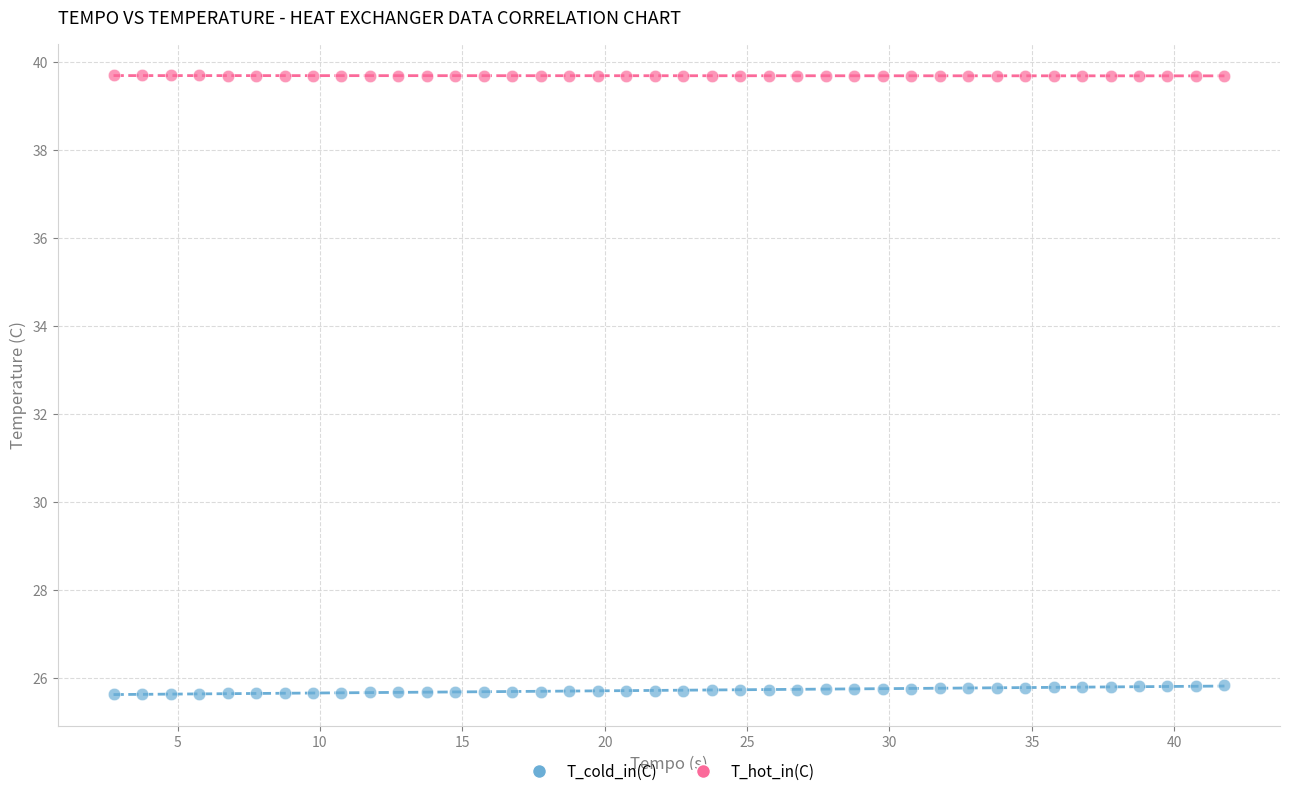

Across all data points, what is the range of X values (max minus min)?

39.0